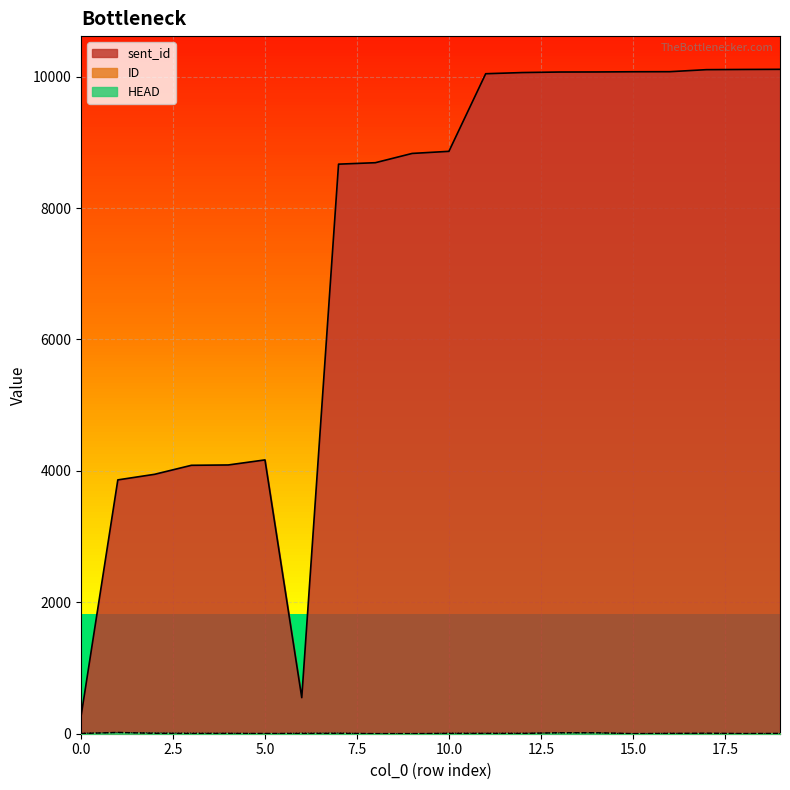

What is the sum of the HEAD values at 1 and 0?

24